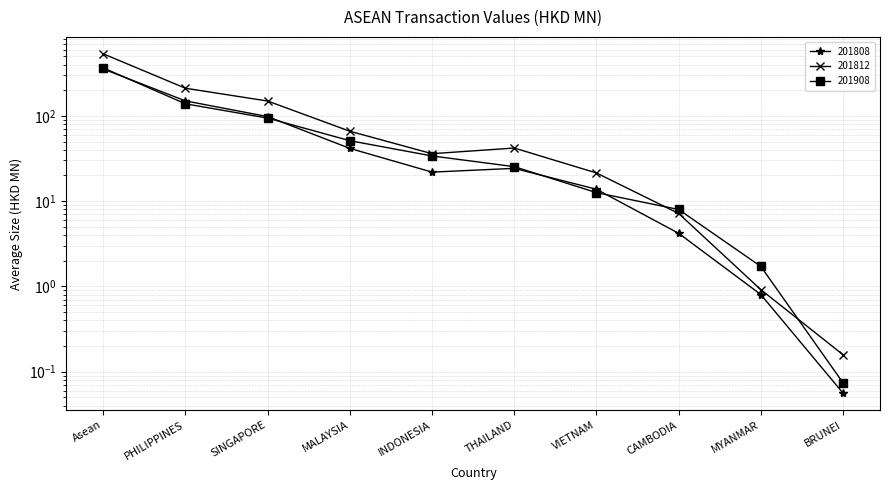

What is the value of the 201812 point at the 6th from the left?

41.9